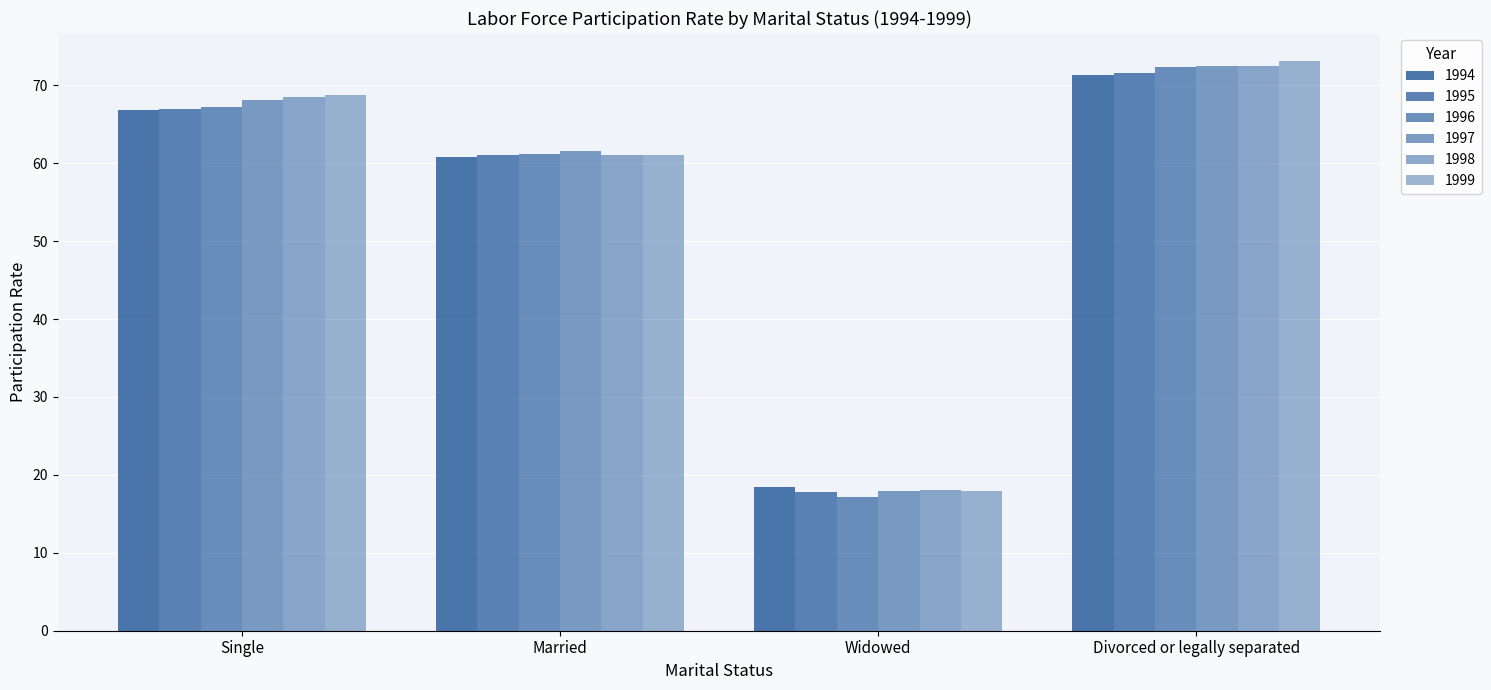

How many series are shown in this chart?

6